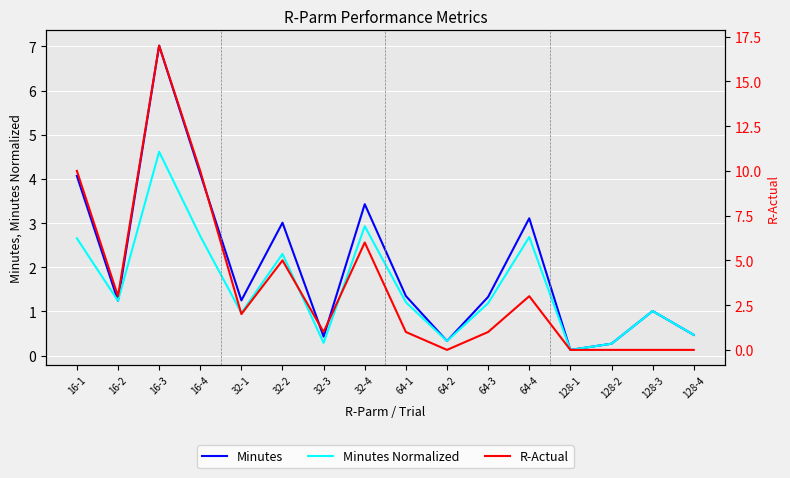

How many interior local valleys does the R-Actual series have?

4